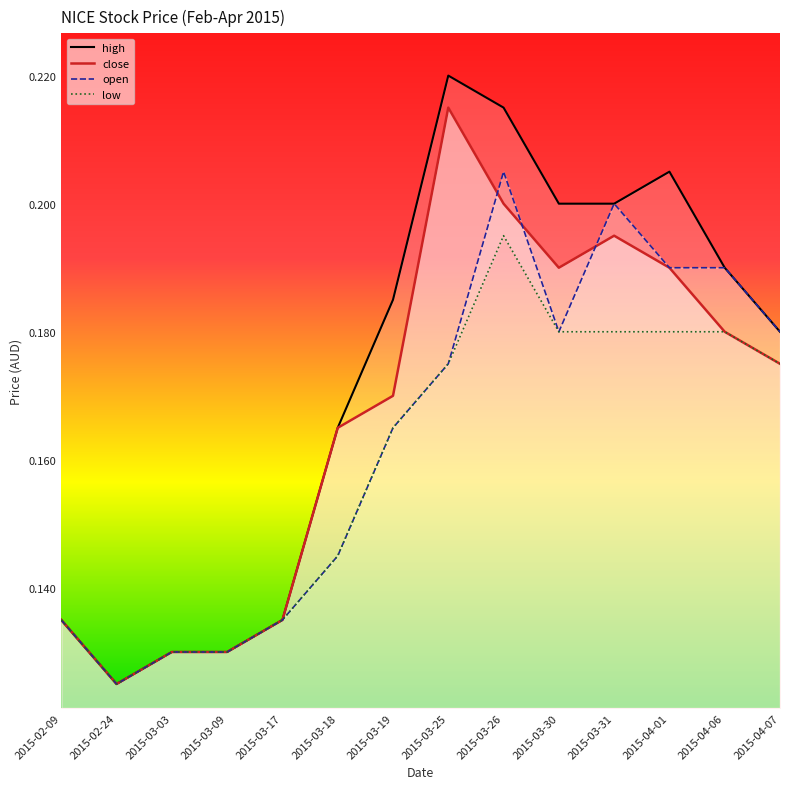

Does the chart have visible grid lines?

No